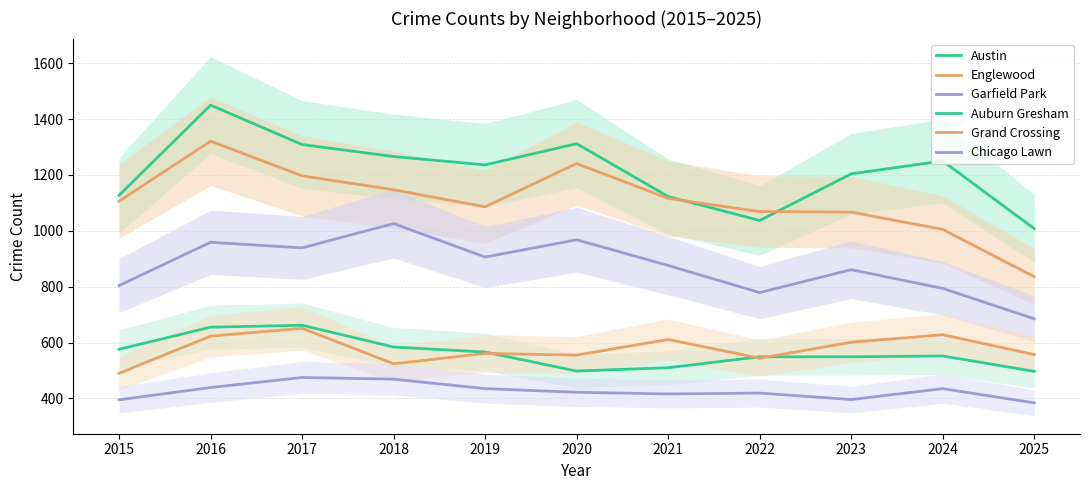

Is the value of Auburn Gresham at 2015 greater than the value of Garfield Park at 2020?

No